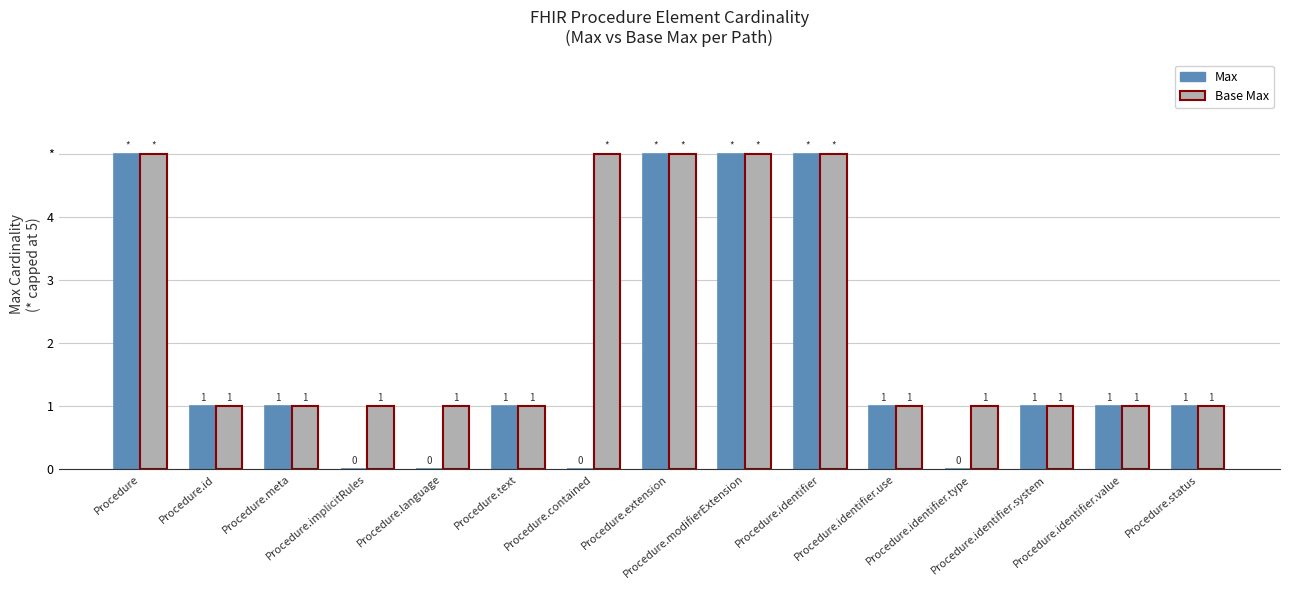

Rank the series by their maximum value, from highest to lowest.

Max, Base Max